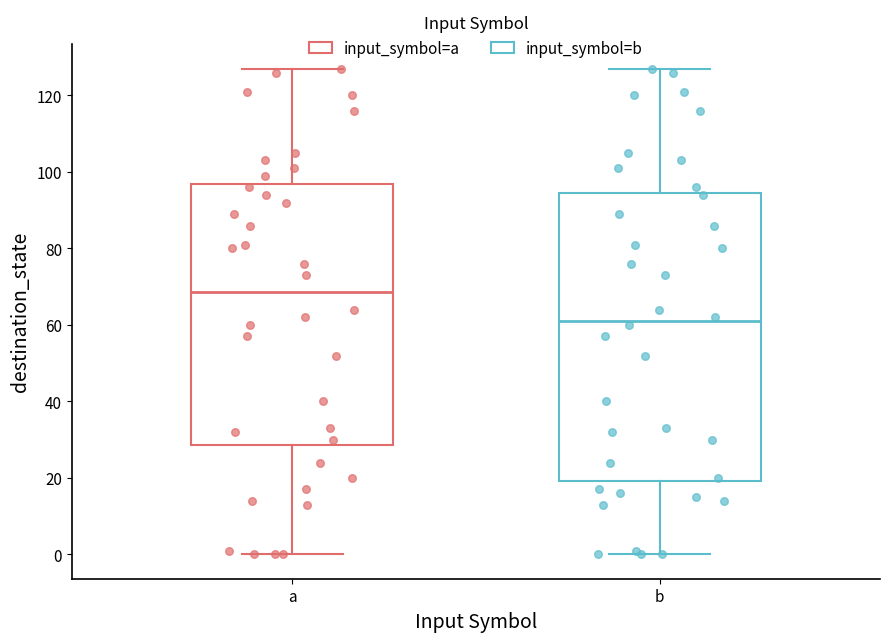

Reading left to right, read every box against the y-axis: the position of its median line, the range the box covers, and the ends of its whiskers. The values are not printed on the chart, so give them approximately, as read against the axis.

a: median 68, box 28 to 96, whiskers 0 to 128
b: median 62, box 20 to 94, whiskers 0 to 128